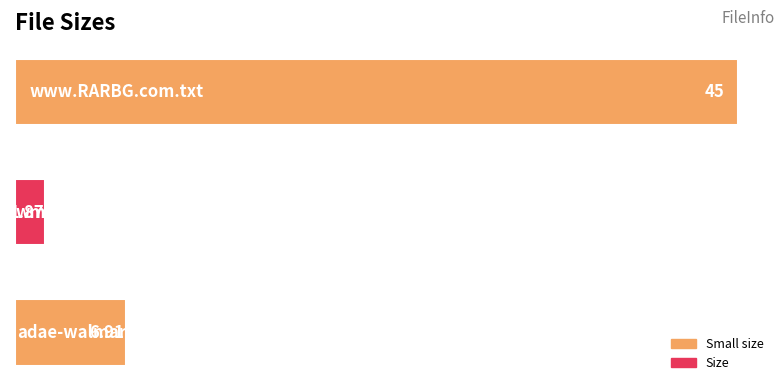

What is the average value?

17.9